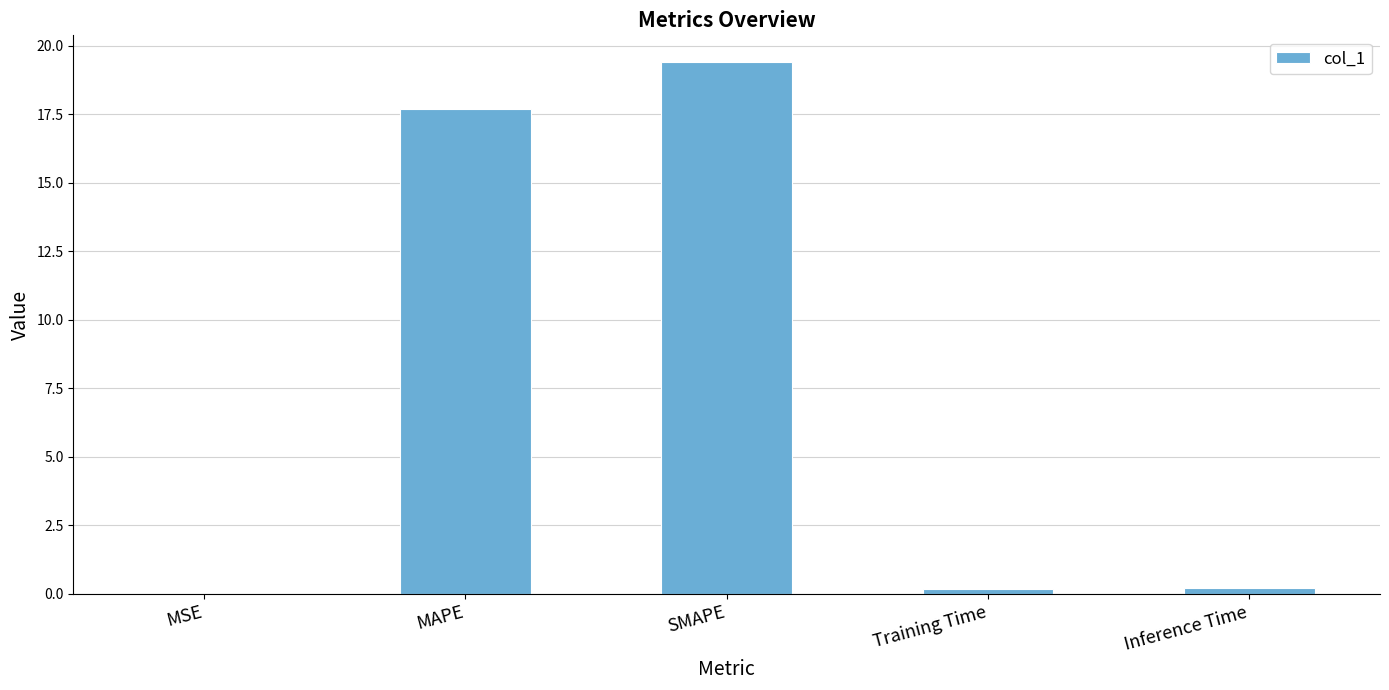

The value at MAPE is 17.7. True or false?

True